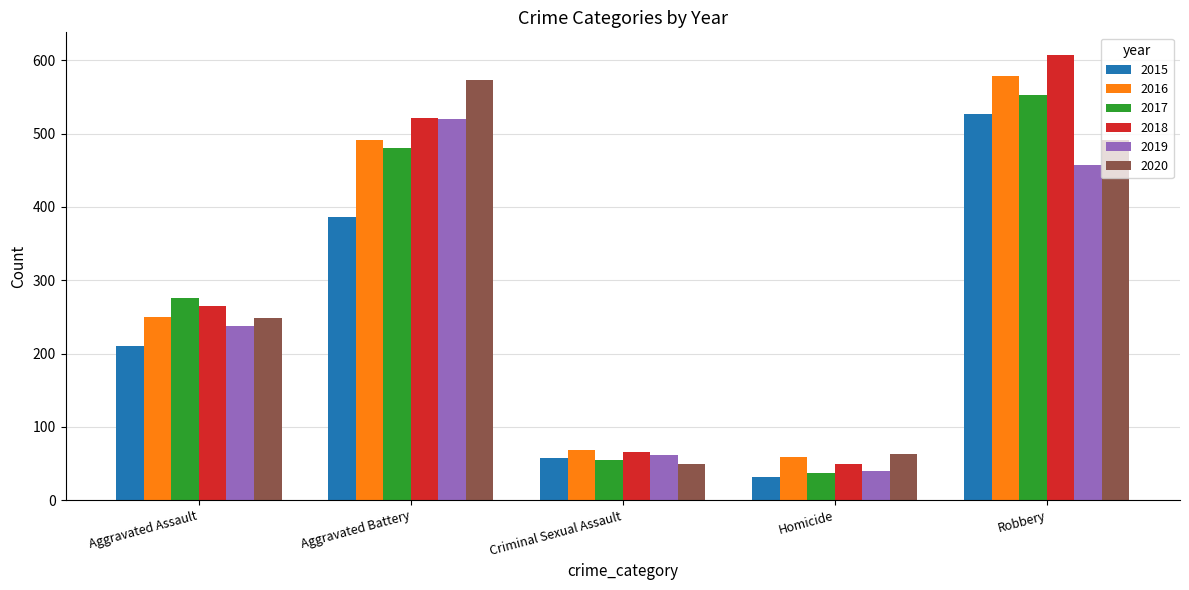

Reading left to right, list all the values displayed in this chart.

2015: Aggravated Assault=210	Aggravated Battery=387	Criminal Sexual Assault=58	Homicide=32	Robbery=527
2016: Aggravated Assault=250	Aggravated Battery=491	Criminal Sexual Assault=69	Homicide=59	Robbery=579
2017: Aggravated Assault=276	Aggravated Battery=480	Criminal Sexual Assault=55	Homicide=37	Robbery=553
2018: Aggravated Assault=265	Aggravated Battery=522	Criminal Sexual Assault=65	Homicide=49	Robbery=608
2019: Aggravated Assault=238	Aggravated Battery=520	Criminal Sexual Assault=61	Homicide=40	Robbery=458
2020: Aggravated Assault=249	Aggravated Battery=574	Criminal Sexual Assault=49	Homicide=63	Robbery=491